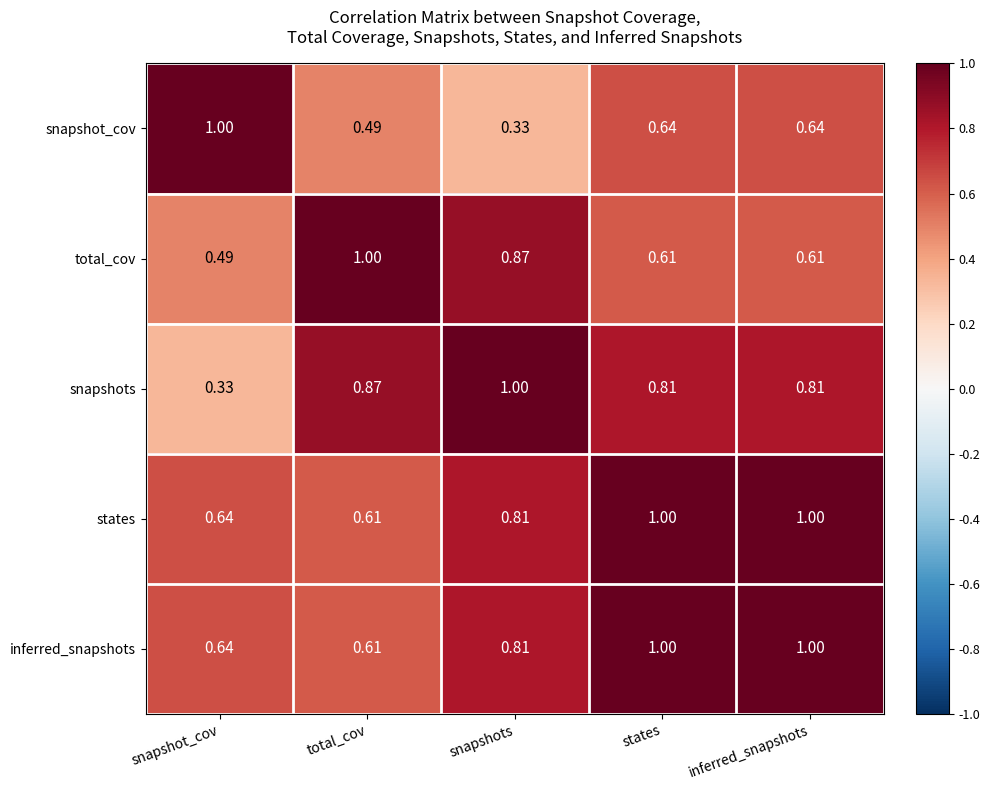

Where is snapshot_cov nearest to the value 0?

snapshots